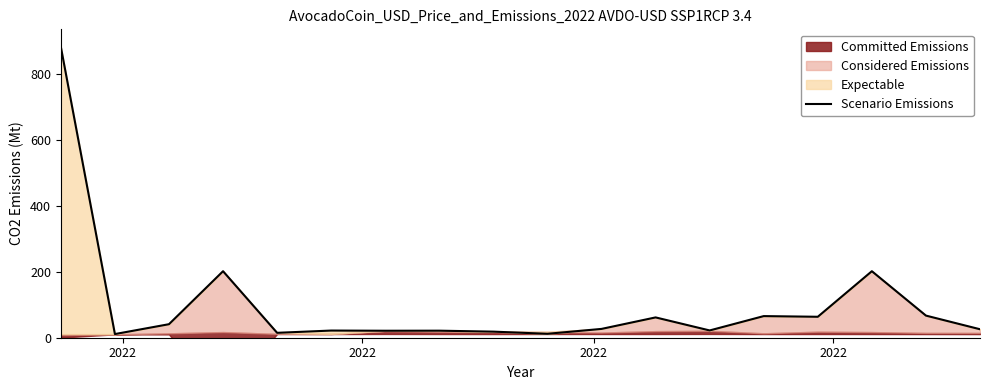

Does the chart display data point markers on the line(s)?

No